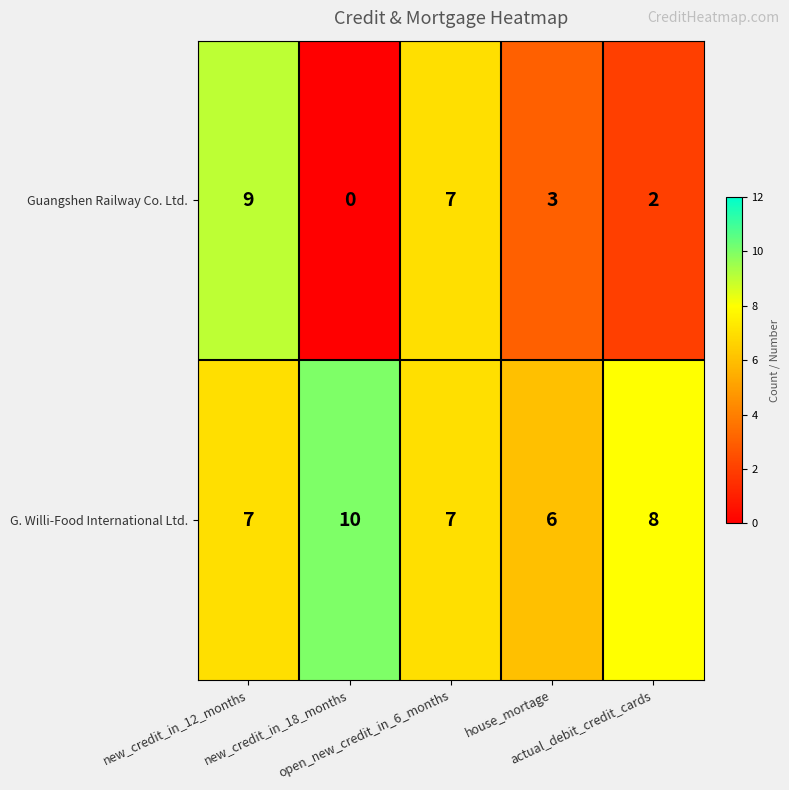

What is the greatest value displayed?

10